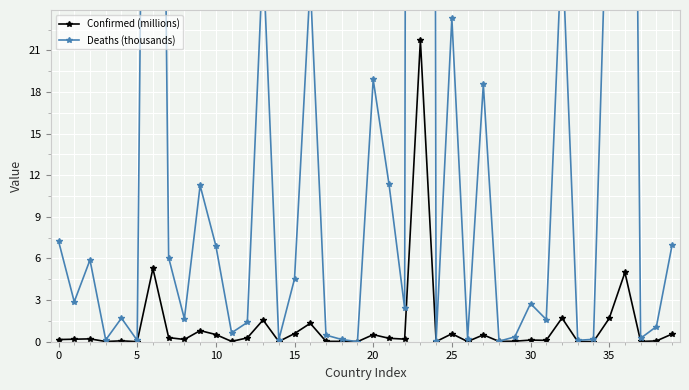

What is the highest value of the Confirmed (millions) series?

21.7